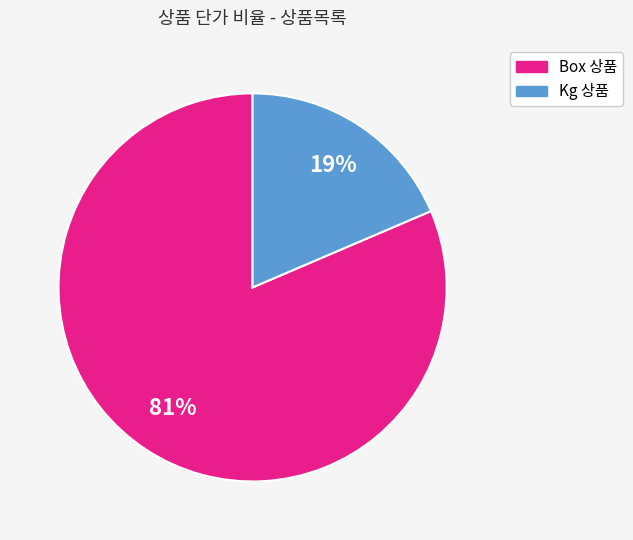

Is the sum of Kg 상품 and Box 상품 greater than half?

Yes